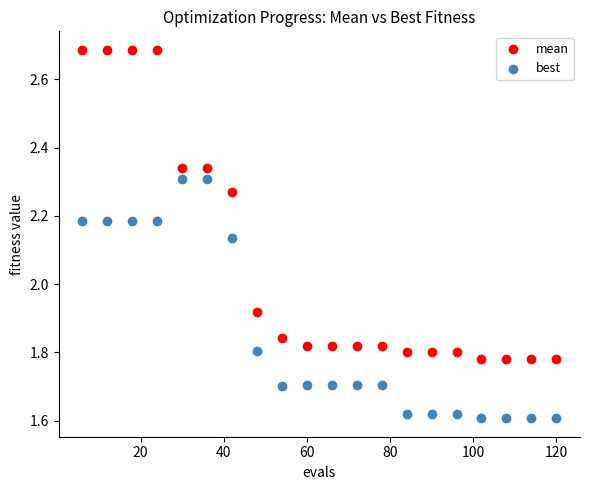

Which series reaches the maximum Y coordinate?

mean